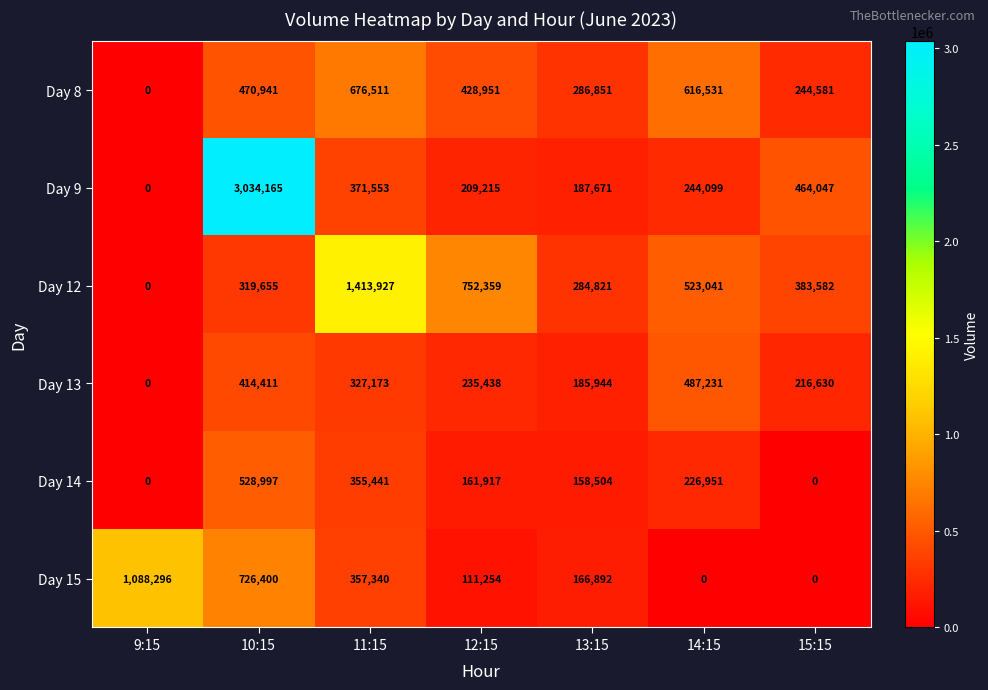

Which category has the highest value in the Day 15 series?

9:15